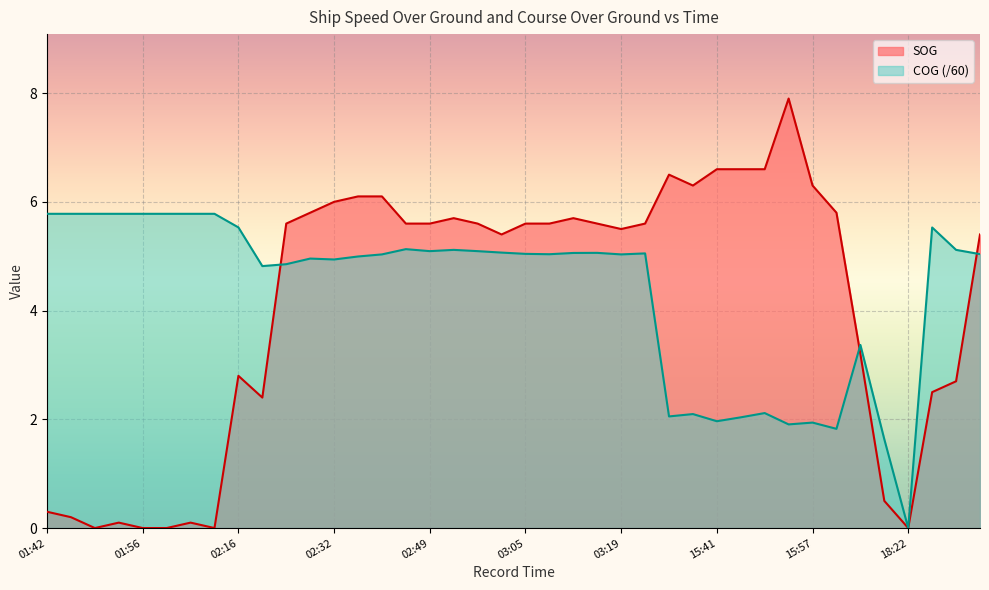

The value of SOG at 15:45 is 3.7. True or false?

False